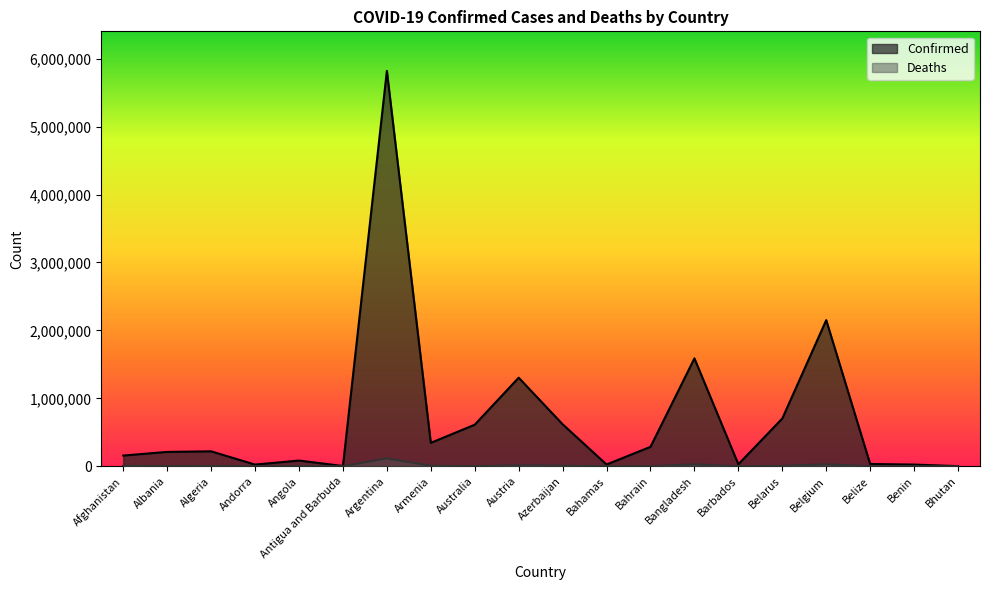

Is it true that Confirmed equals 509723 at Bahrain?

False